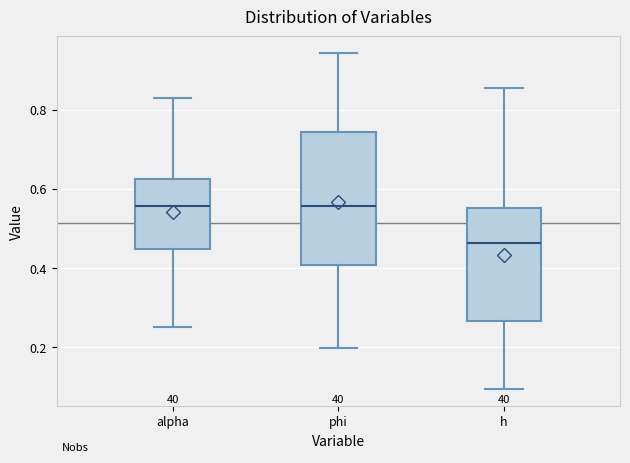

Reading left to right, transcribe this box plot: for each box, give where its median line is, the range the box spans, and where its two whiskers end, as read against the y-axis. The values are not printed on the chart, so give them approximately, as read against the axis.

alpha: median 0.56, box 0.44 to 0.62, whiskers 0.26 to 0.82
phi: median 0.56, box 0.40 to 0.74, whiskers 0.20 to 0.94
h: median 0.46, box 0.26 to 0.56, whiskers 0.10 to 0.86